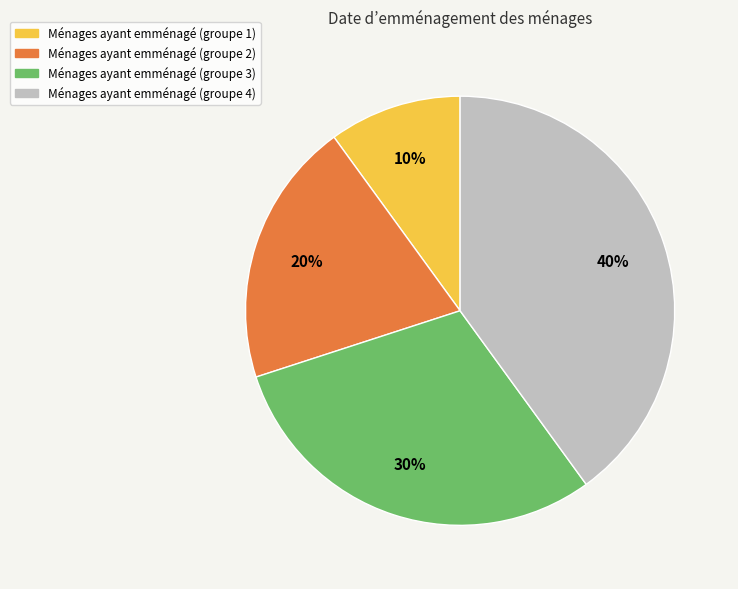

Is there a majority slice in this chart?

No